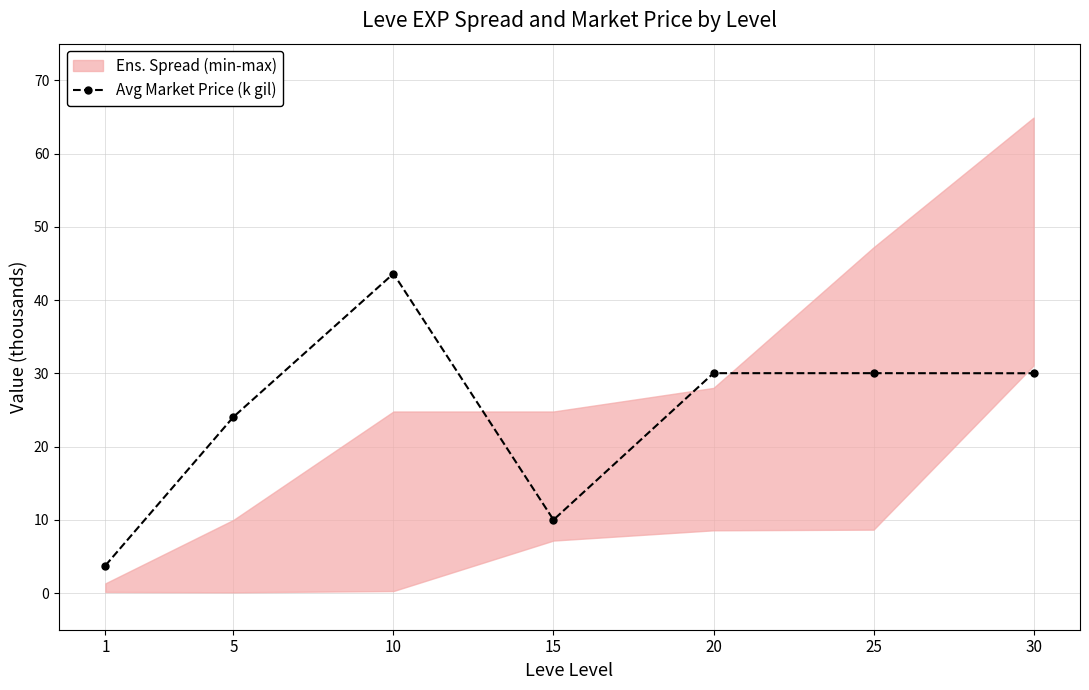

What value does the data have at 1?

3.8